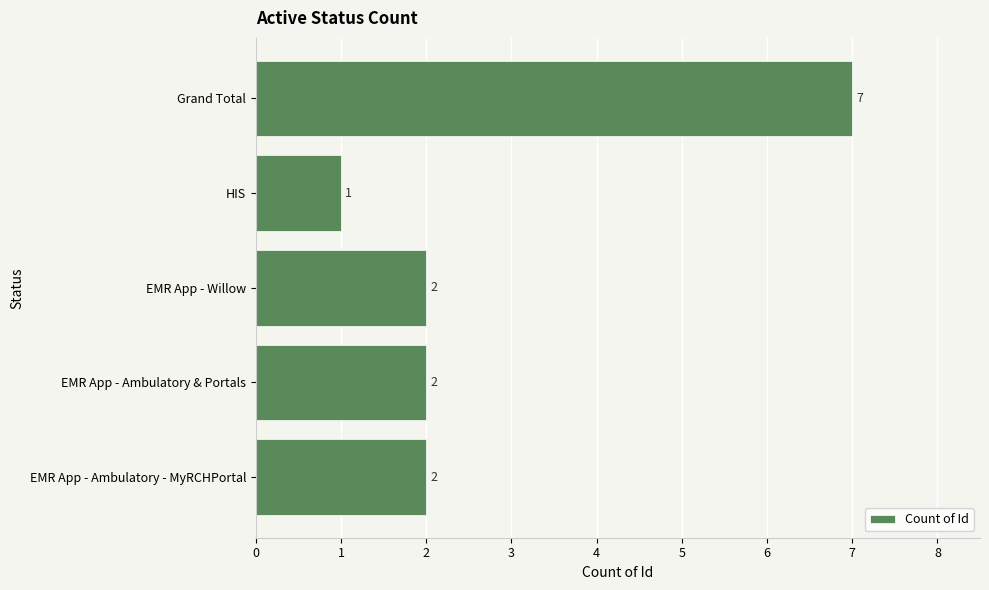

What is the average value?

3